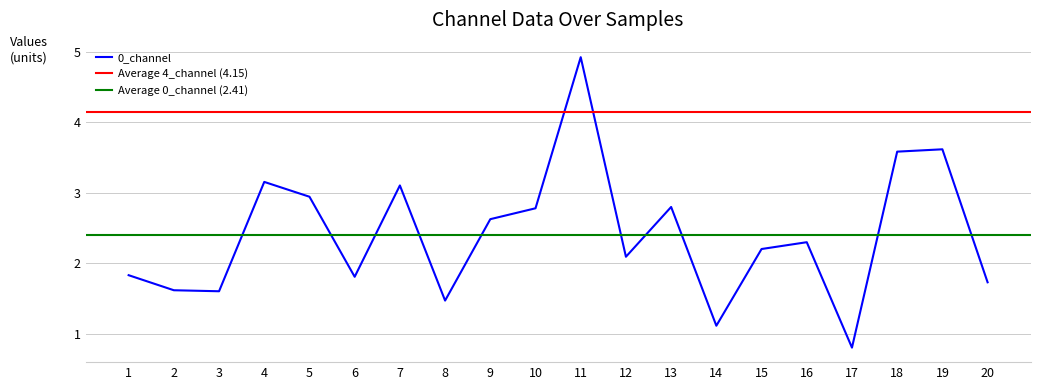

True or false: 0_channel has a value of 7.9 at 11.

False